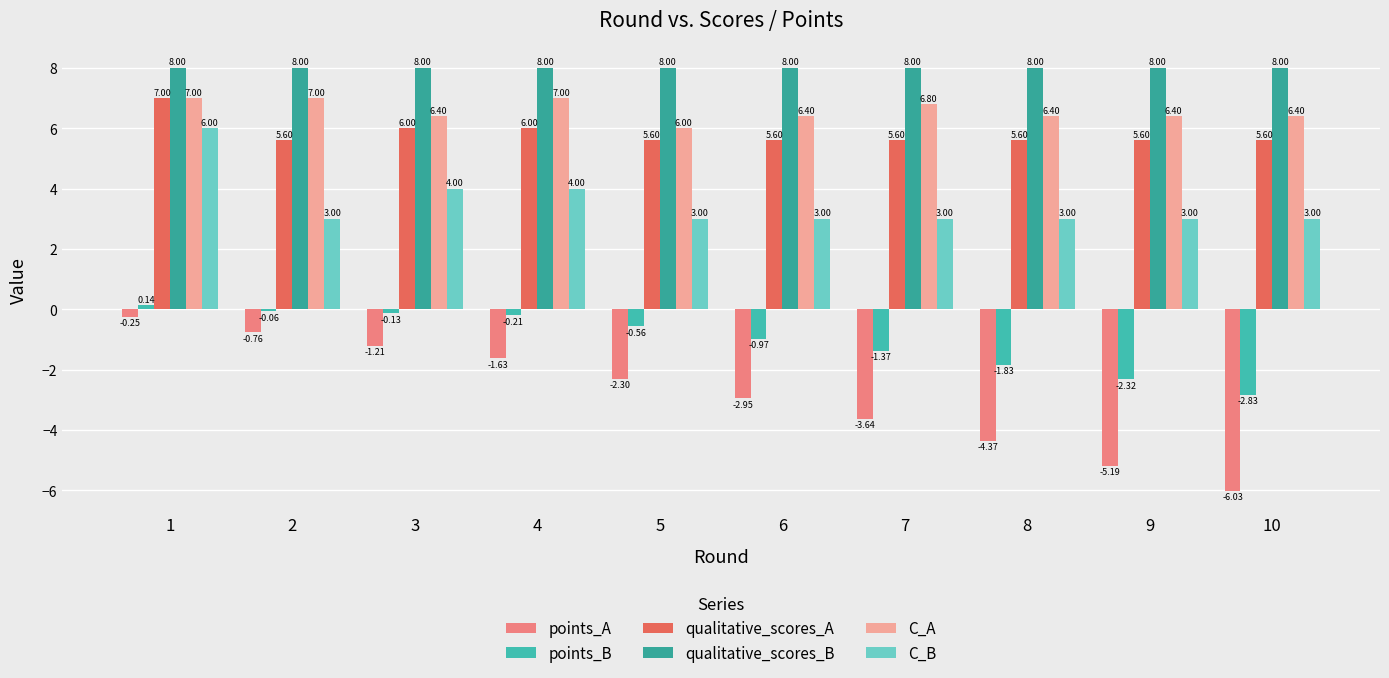

What is the highest value of the points_B series?

0.1